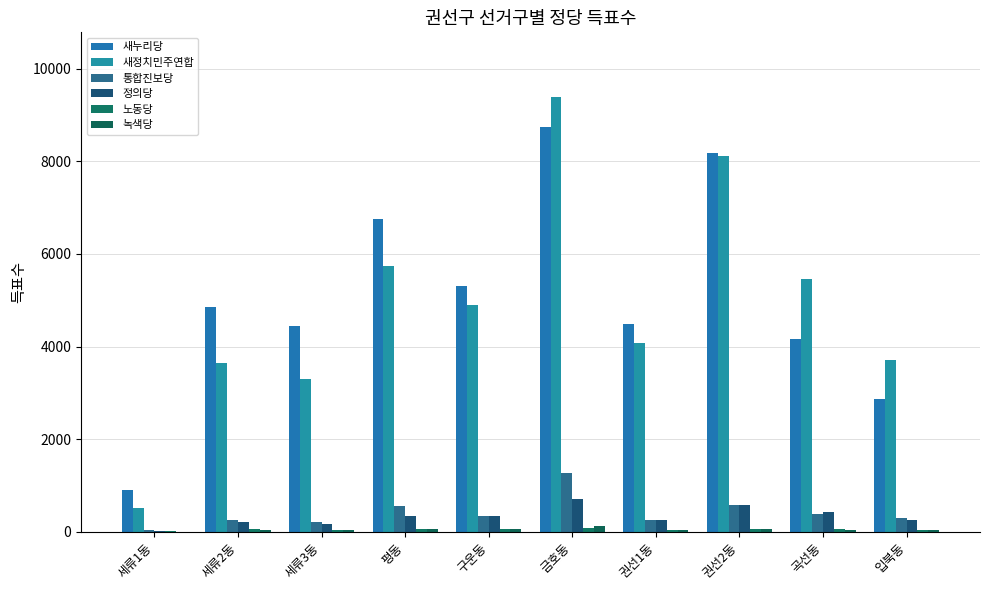

List the series in order of their peak value, highest first.

새정치민주연합, 새누리당, 통합진보당, 정의당, 녹색당, 노동당